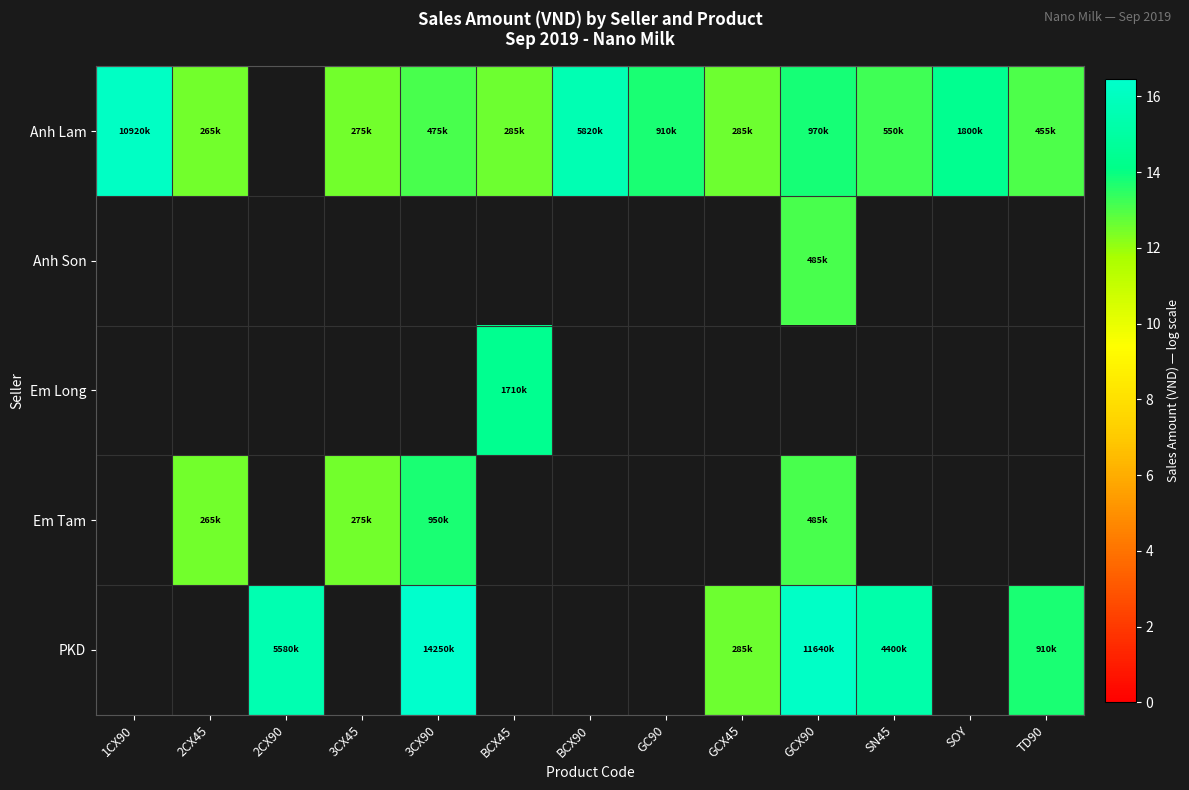

Between 3CX90 and SOY, which is larger?

SOY